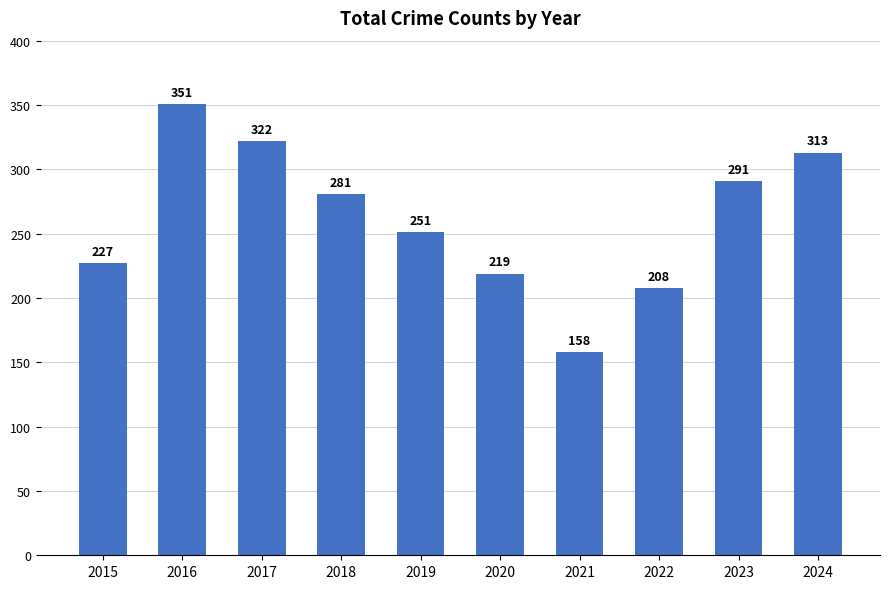

Between 2017 and 2023, which is larger?

2017